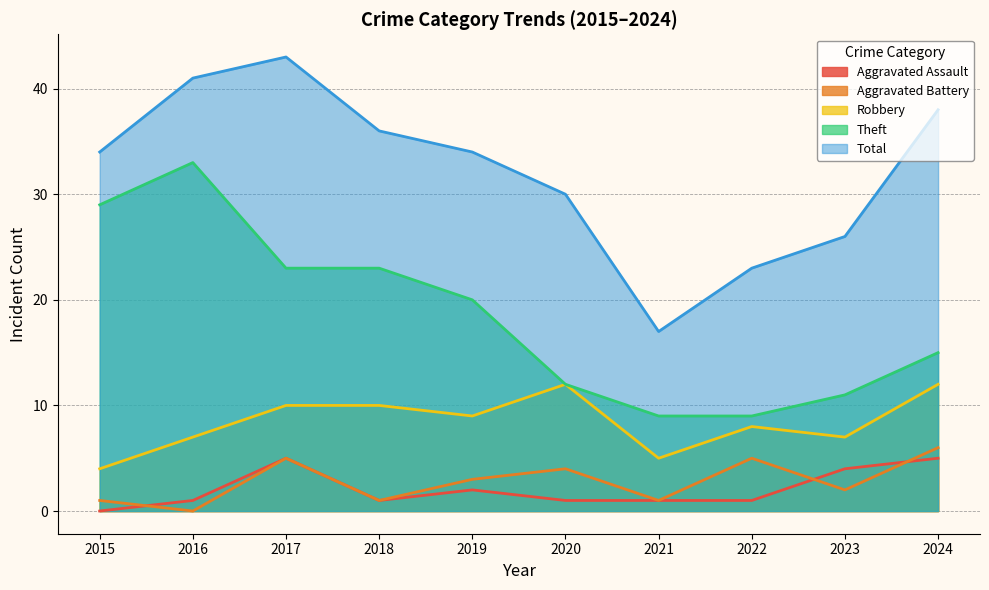

At which category does Aggravated Assault reach its first local valley?

2018